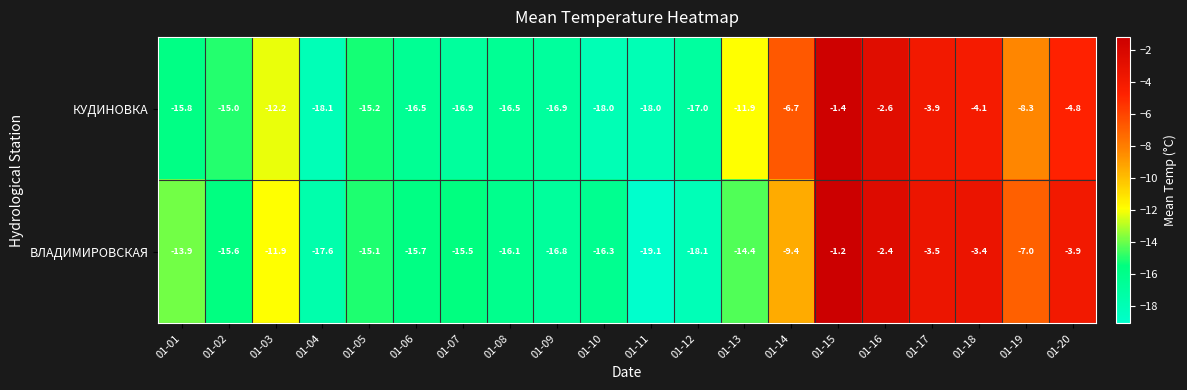

What is the highest value of the КУДИНОВКА series?

-1.4